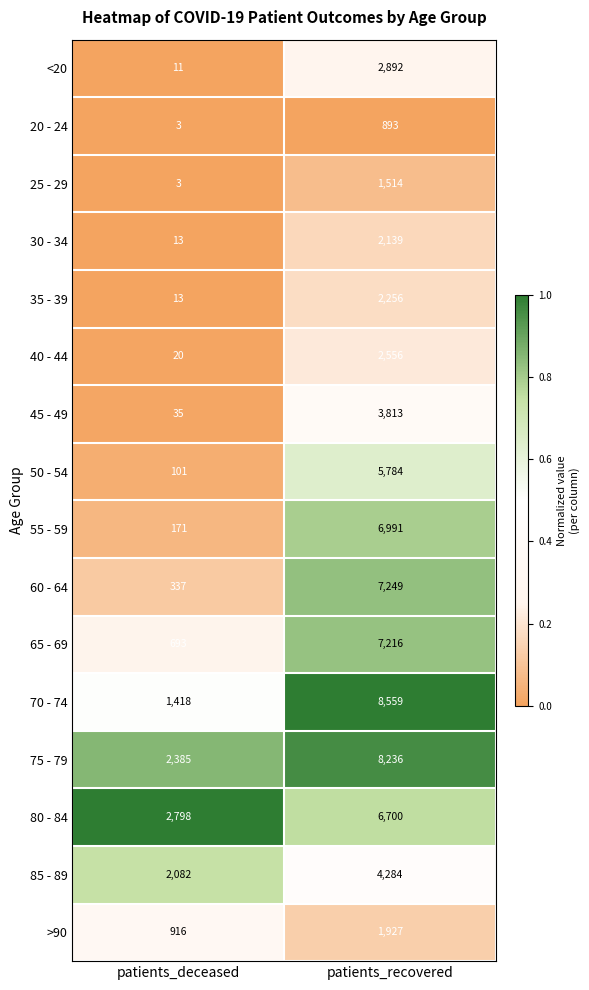

Between patients_deceased and patients_recovered, which series saw the biggest shift?

70 - 74